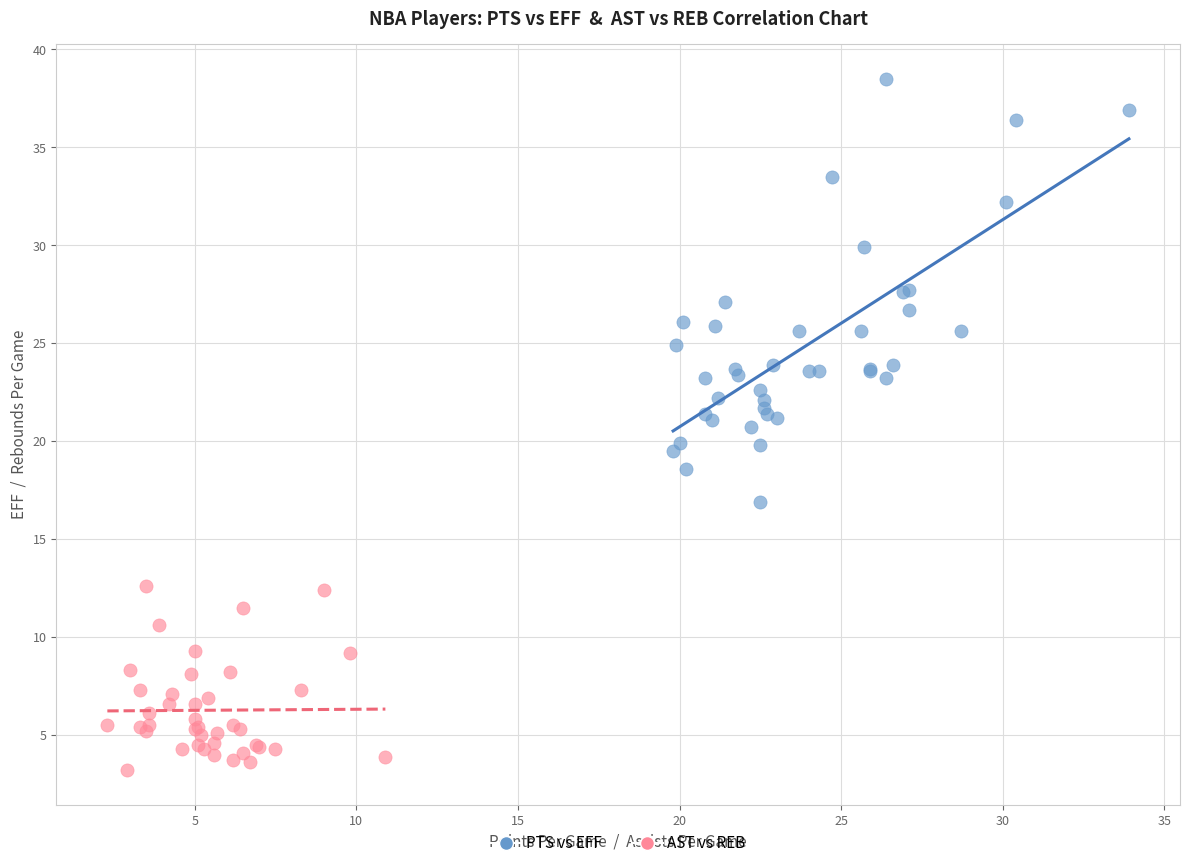

Which series reaches the minimum Y coordinate?

AST vs REB